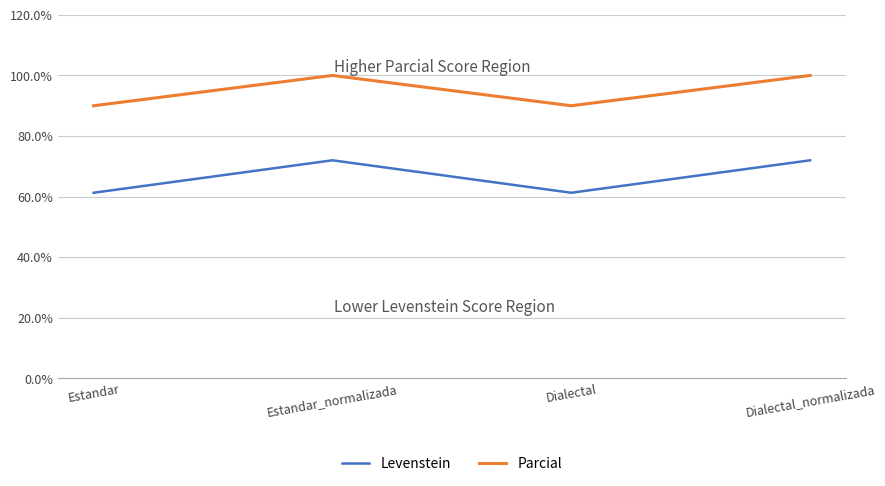

Does the chart have visible grid lines?

Yes